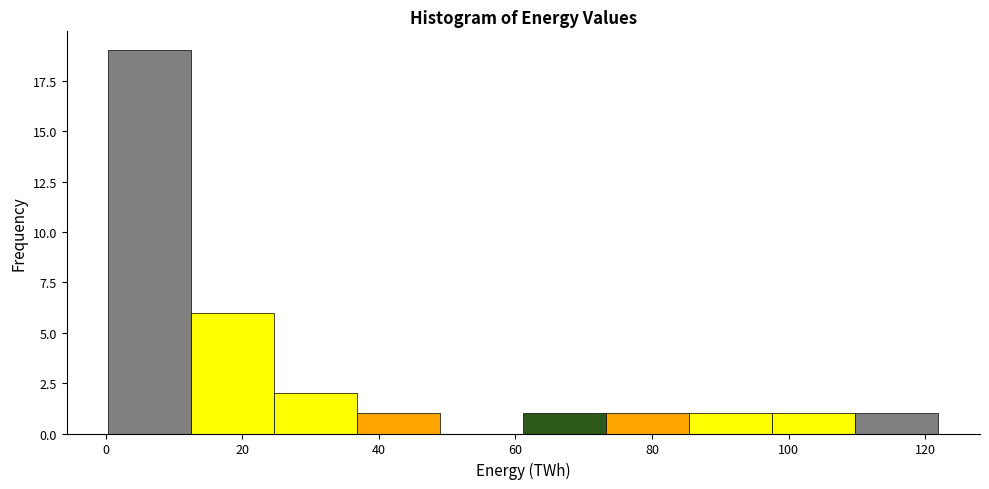

Reading left to right, list every bar in this chart as the range it spans on the x-axis followed by its height. Neither the bar edges nor the heights are printed on the chart, so give them approximately, as read against the axes.

0 to 12: 19
12 to 24: 6
24 to 36: 2
36 to 50: 1
50 to 62: 0
62 to 74: 1
74 to 86: 1
86 to 98: 1
98 to 110: 1
110 to 122: 1